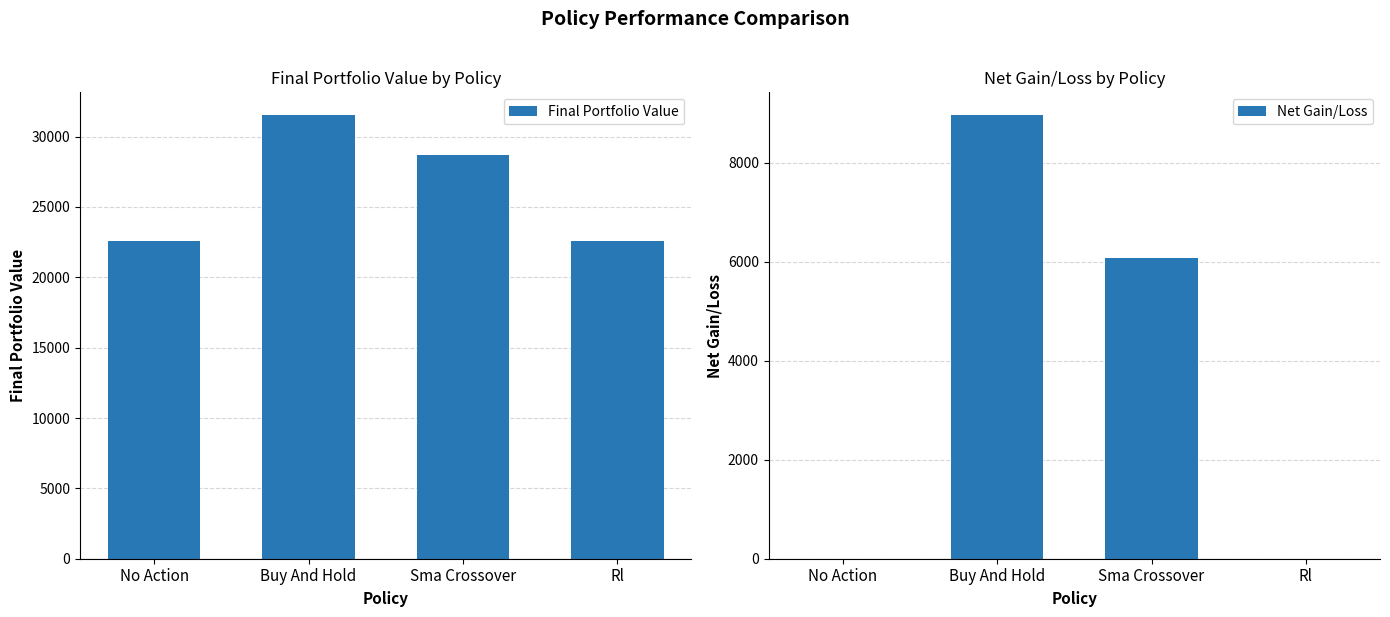

What is the difference between the Net Gain/Loss values at Sma Crossover and Rl?

6070.0